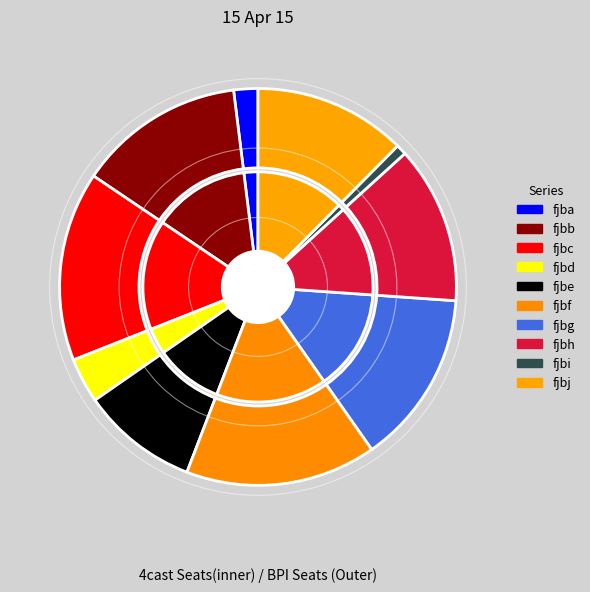

Does any single category account for the majority?

No